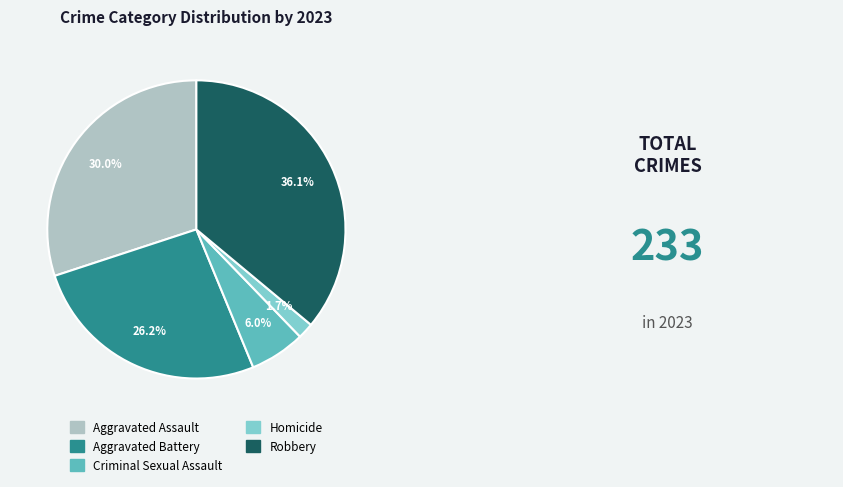

To the nearest percent, what is the combined percentage of Robbery and Criminal Sexual Assault?

42%